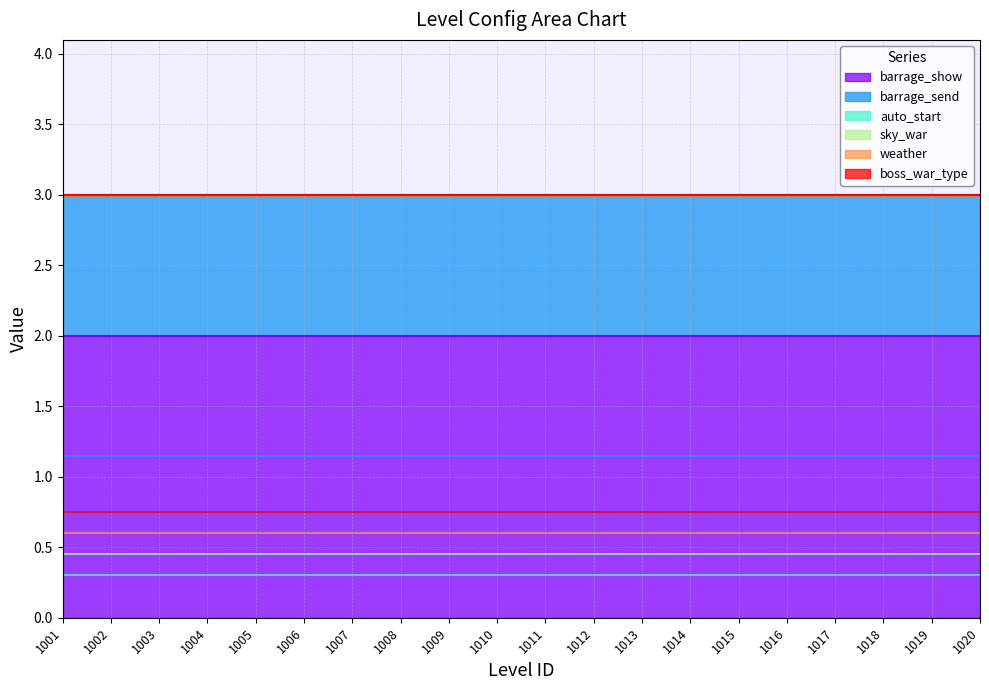

True or false: weather has more than 0 points higher than both neighbors.

False